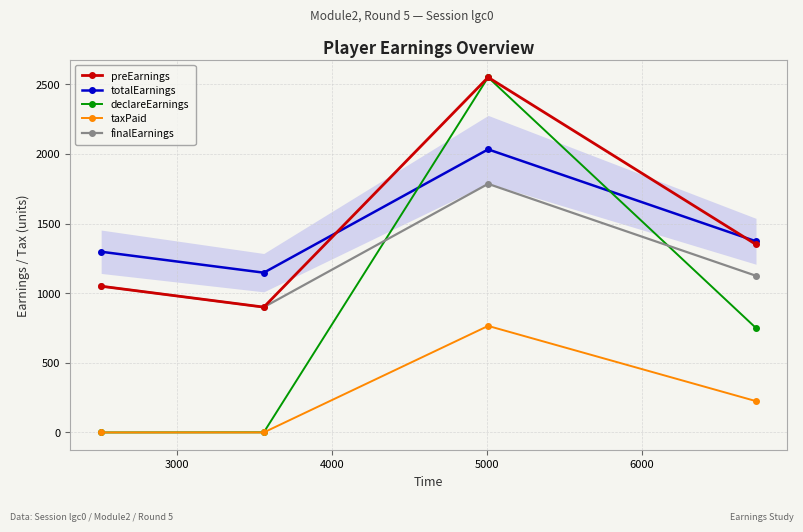

In taxPaid, how many points are higher than both neighbors (excluding endpoints)?

1